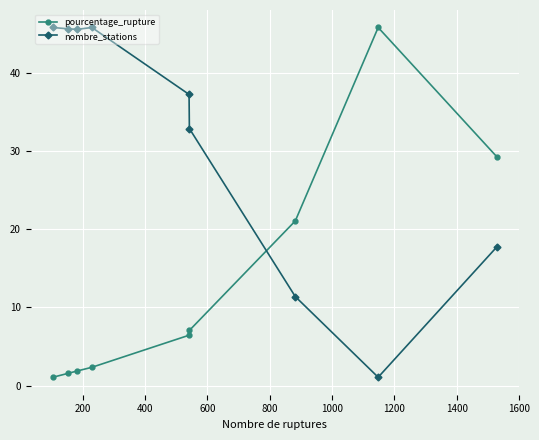

What are all the series names shown in the legend?

pourcentage_rupture, nombre_stations